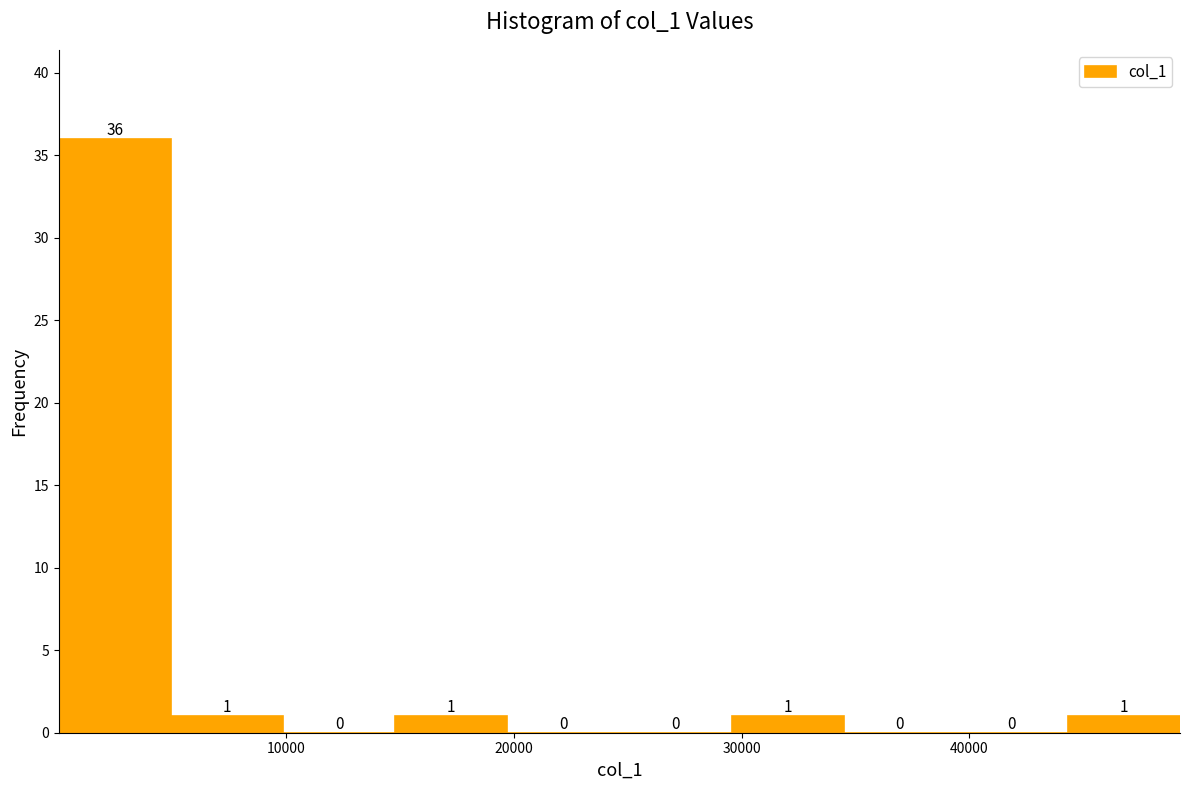

Over which range of the x-axis is the bar tallest?

0 to 5000